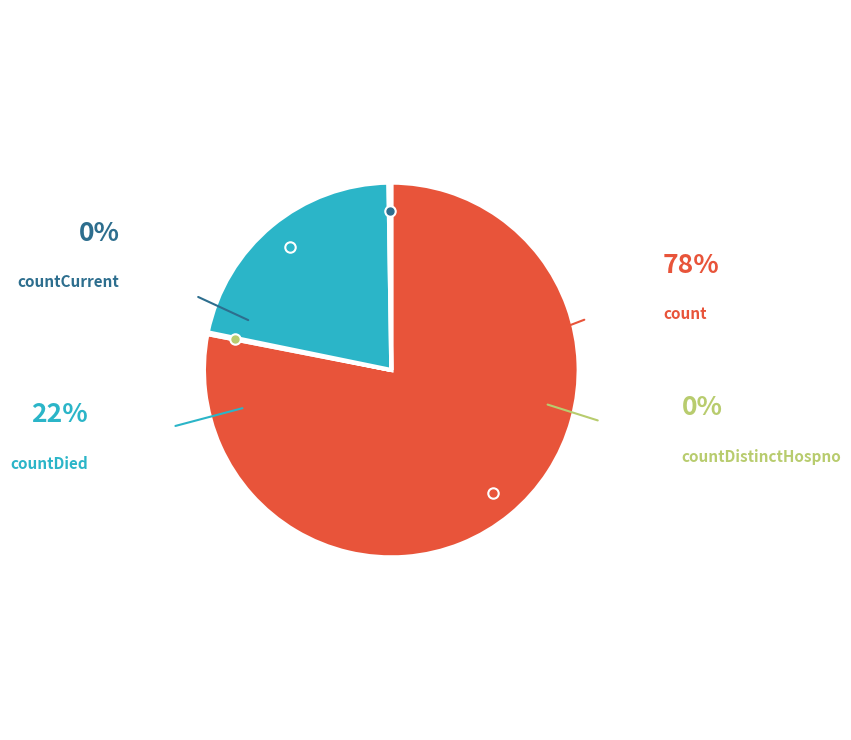

Does any single category account for the majority?

Yes